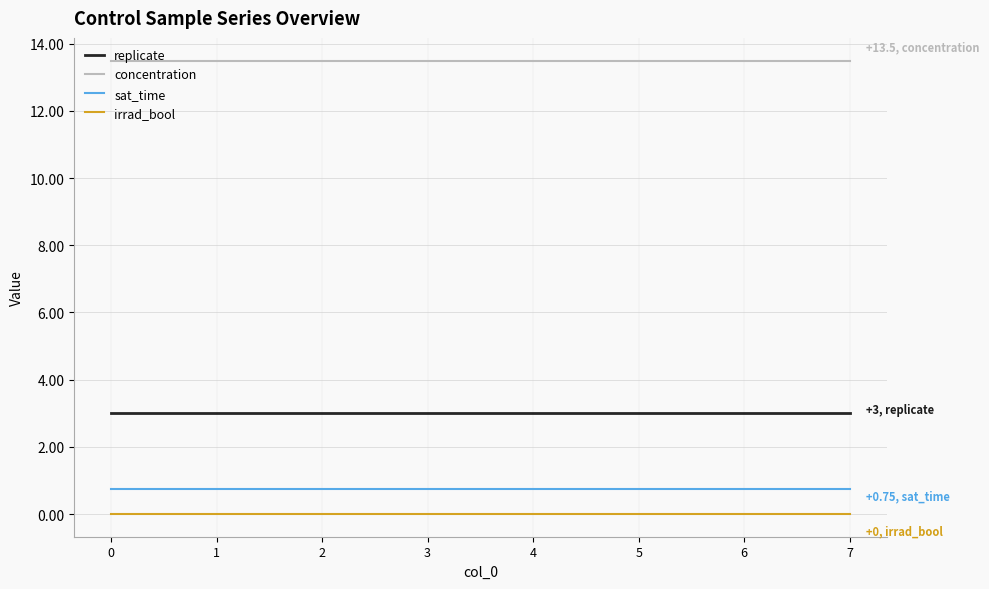

What is the maximum value for sat_time?

0.8